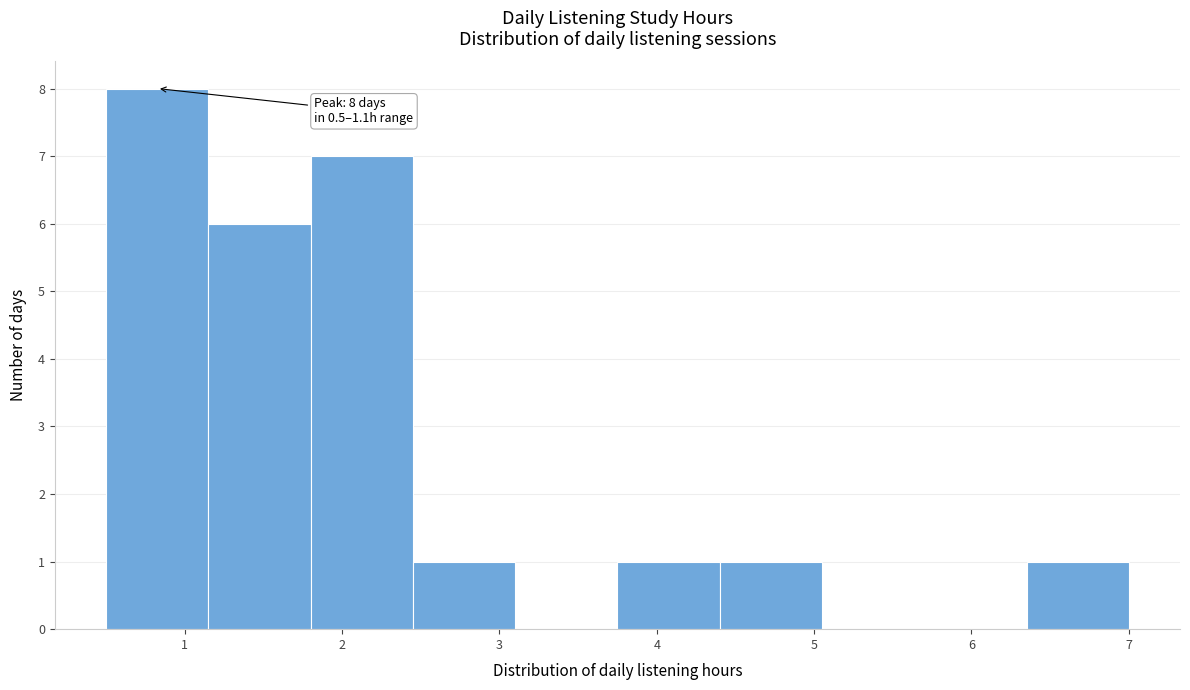

Over which range of the x-axis is the bar tallest?

0.50 to 1.15